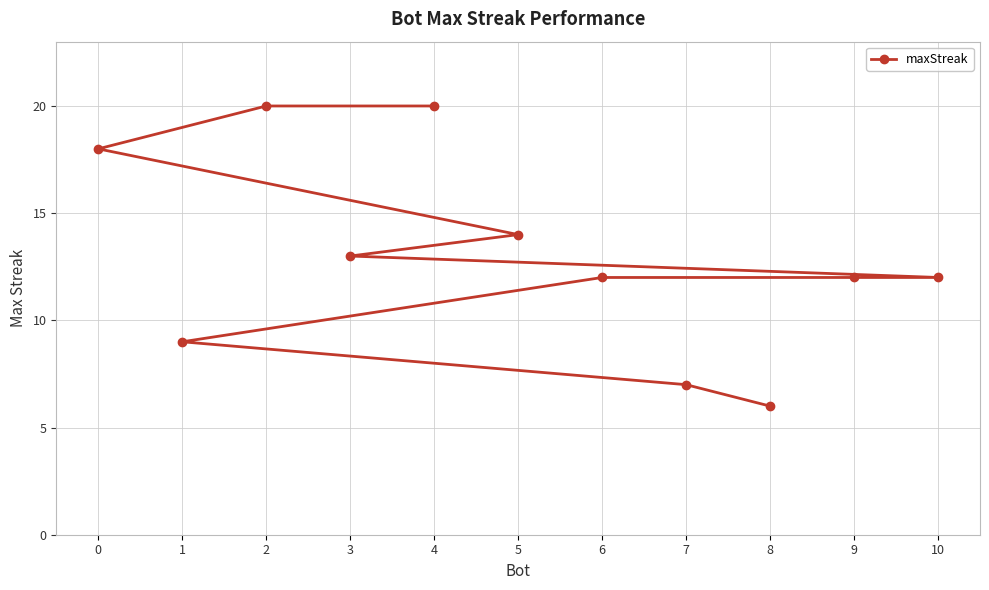

Reading right to left, extract all data points from this chart.

10=12	9=12	8=6	7=7	6=12	5=14	4=20	3=13	2=20	1=9	0=18